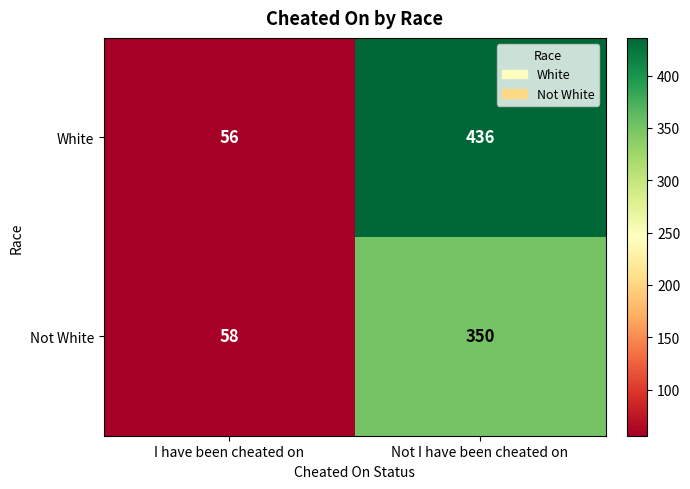

The value of White at I have been cheated on is 80. True or false?

False